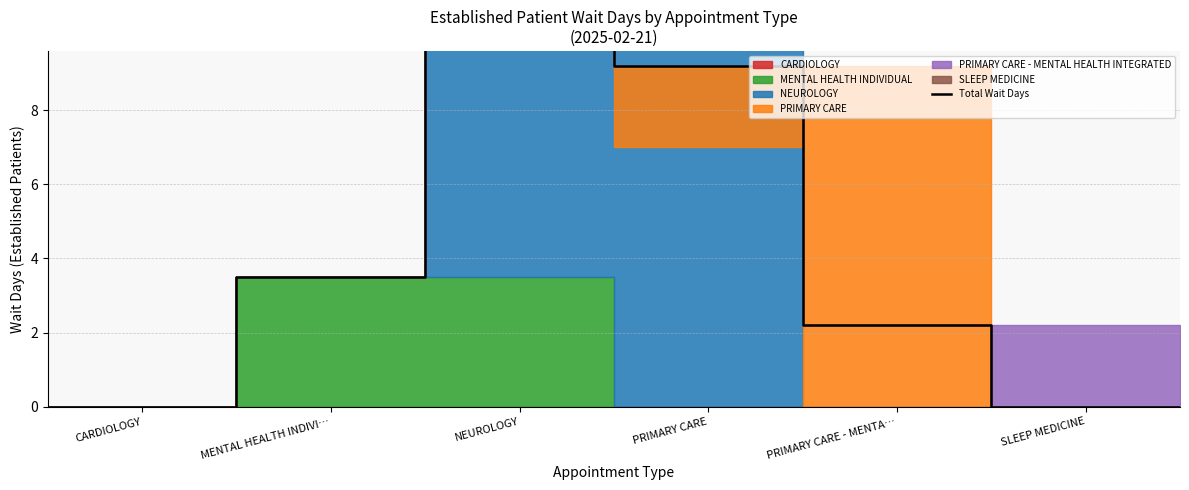

True or false: the data shows 0.0 at SLEEP MEDICINE.

True